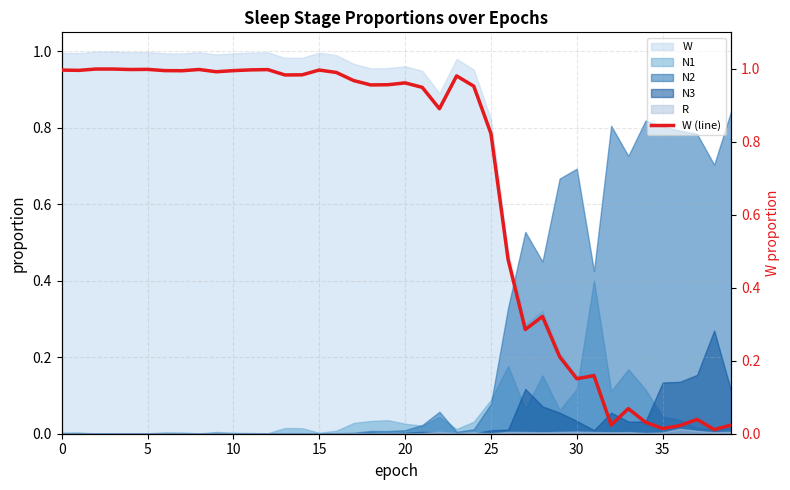

How many lines are shown in the chart?

1